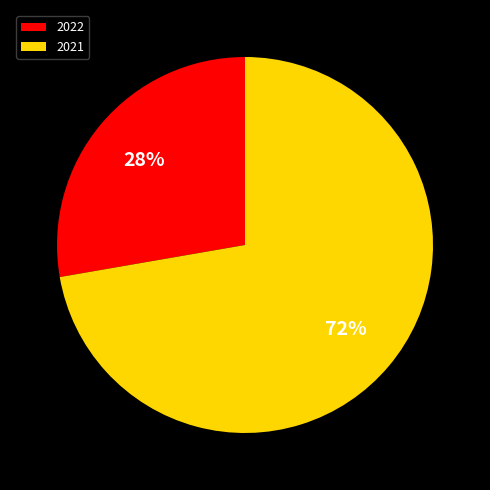

Count the number of slices in the pie.

2